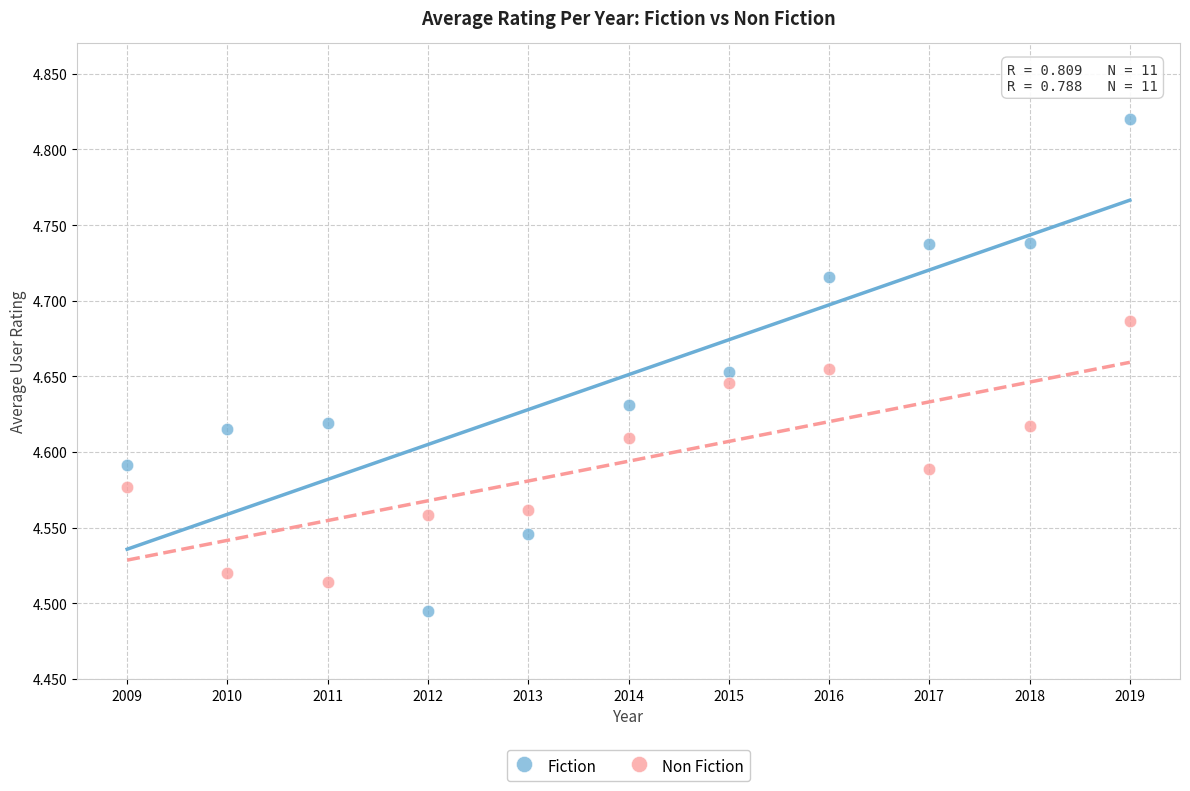

Across all data points, what is the range of X values (max minus min)?

10.0